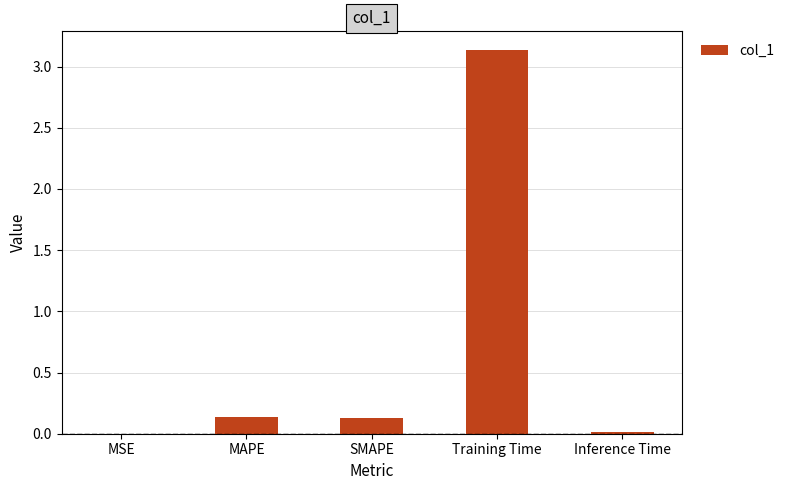

What is the change in value from Training Time to Inference Time?

-3.1